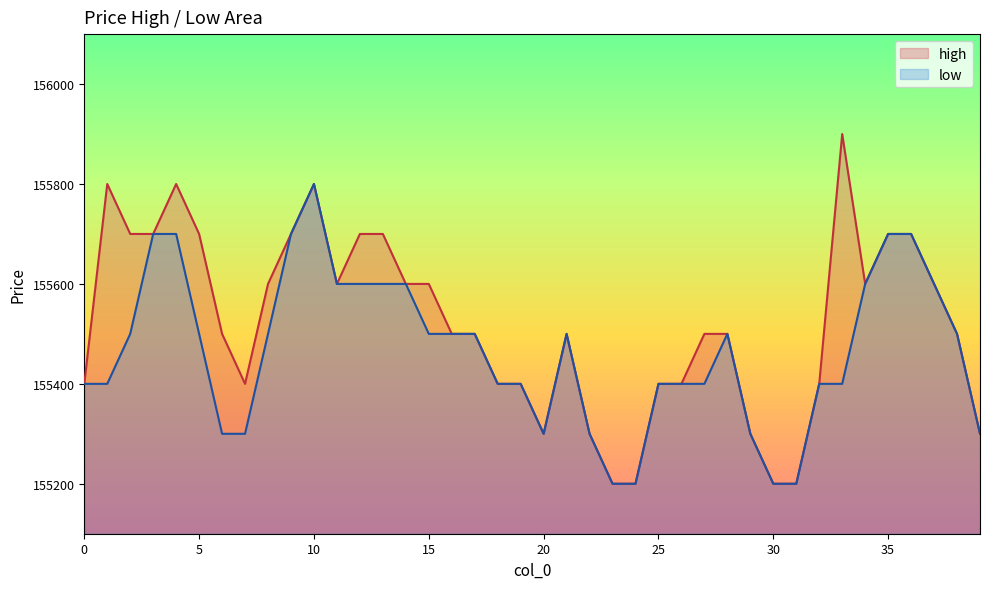

Which category has the highest value across all series?

33